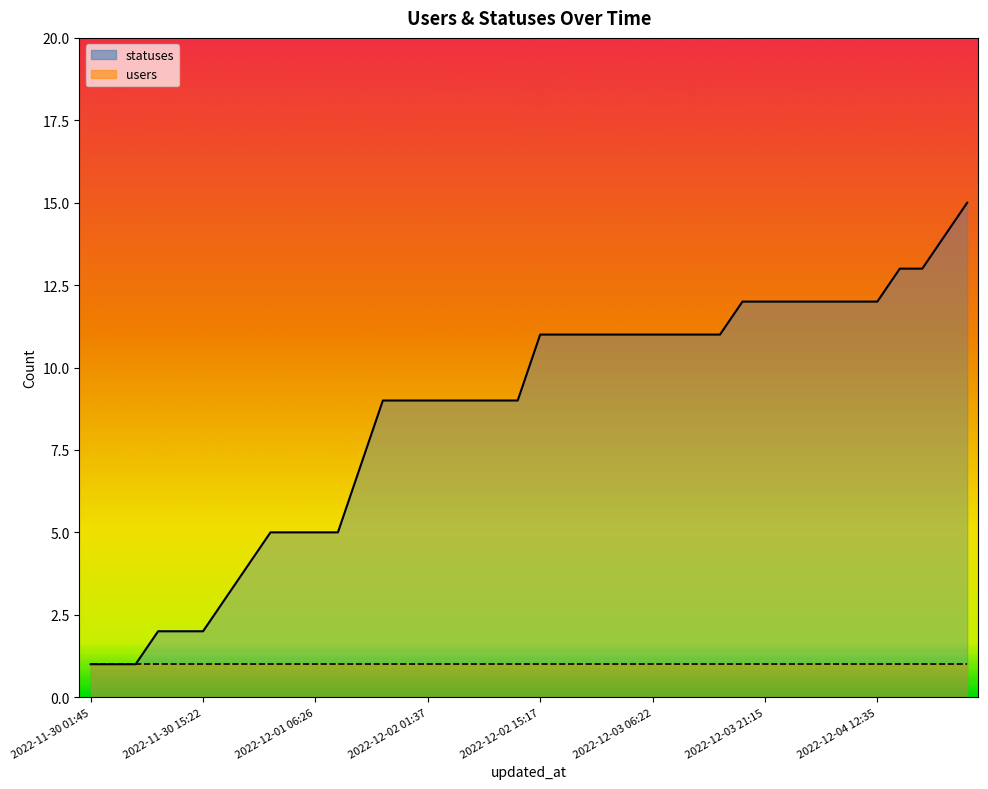

True or false: the data shows 18 at 2022-12-03 12:33.

False